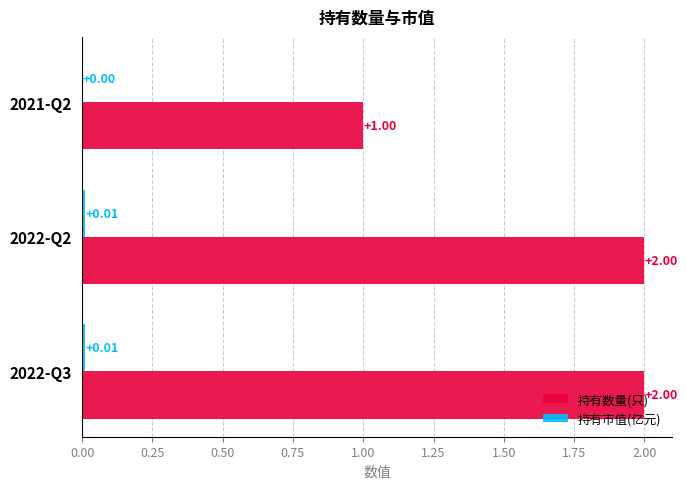

How many series are shown in this chart?

2